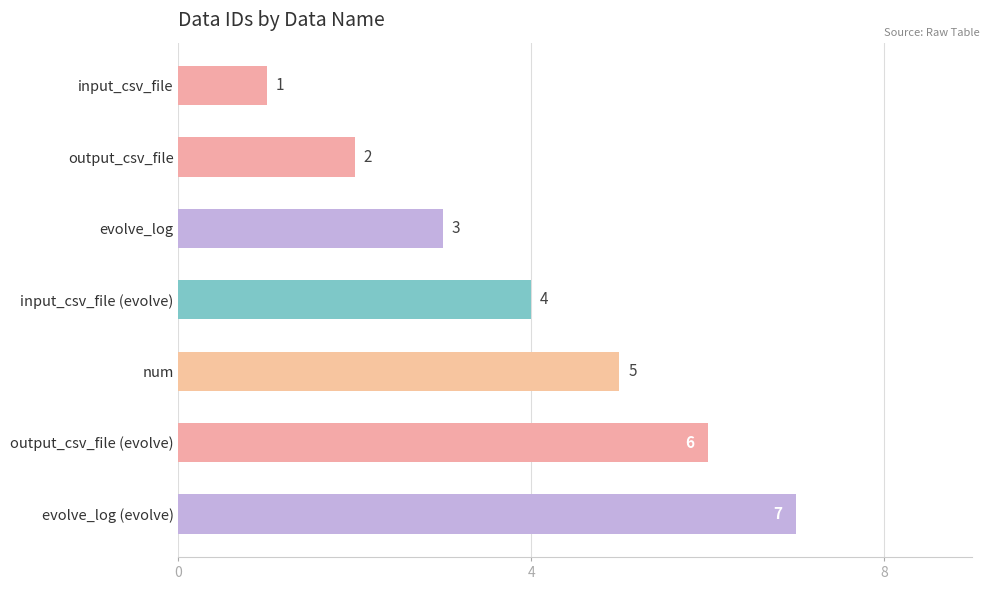

Count the number of data series in this chart.

1